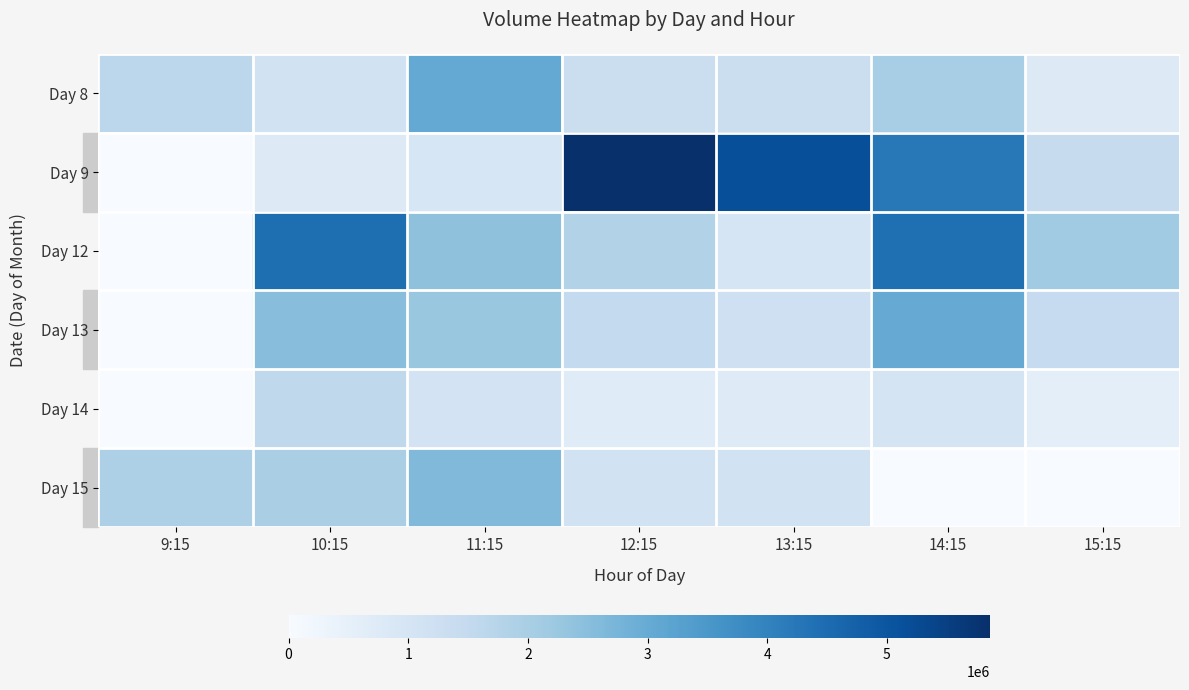

What is the difference between the highest and lowest values at 14:15?

4428418